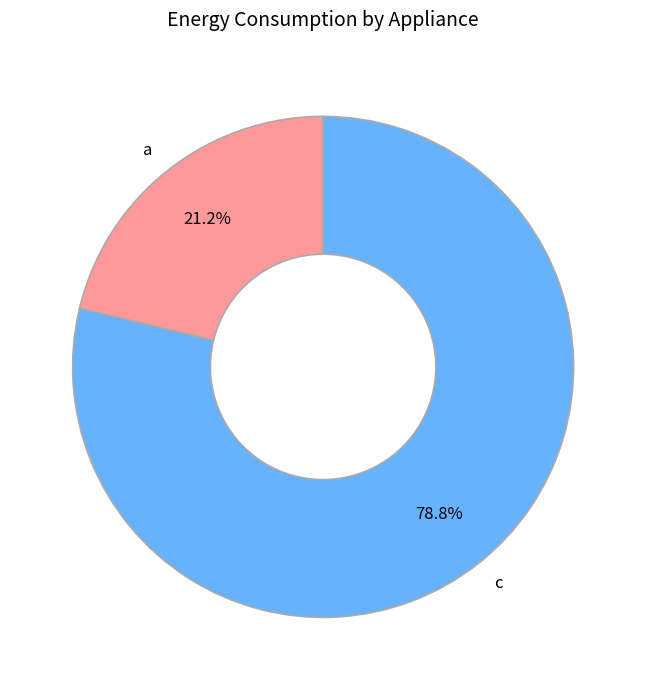

Is it true that c is 67% of the pie?

False